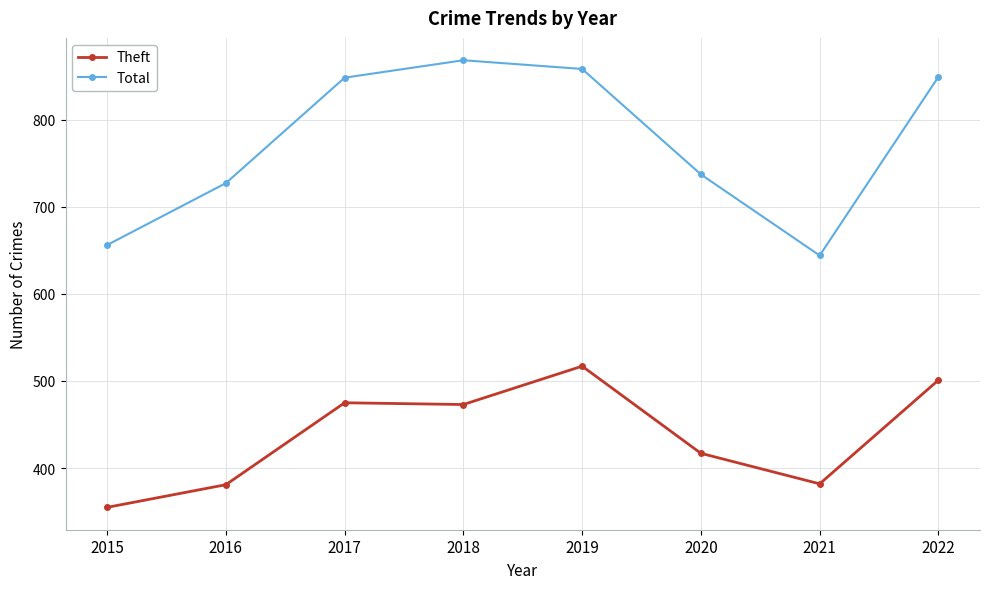

Which series has the largest range (max minus min)?

Total